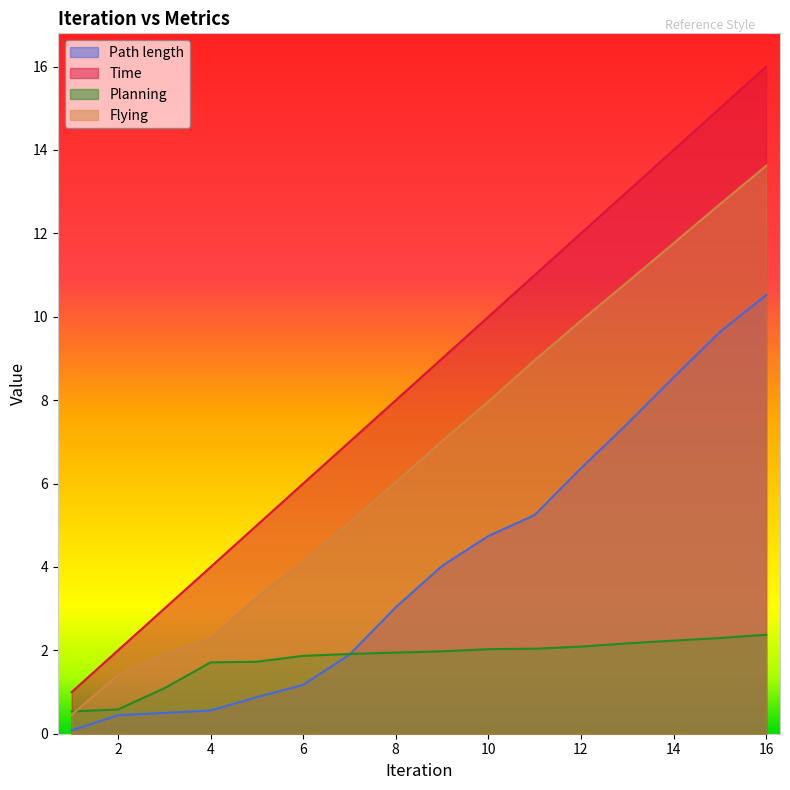

The Path length series shows 0.8 at 4. True or false?

False